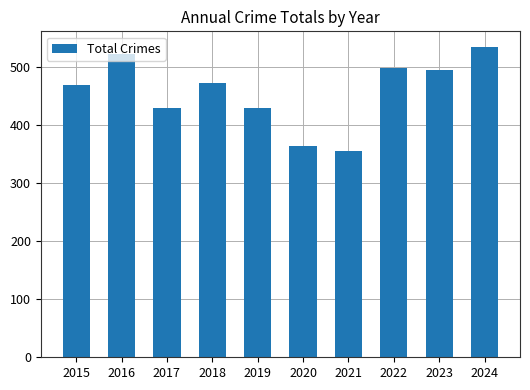

The value at 2017 is 568. True or false?

False